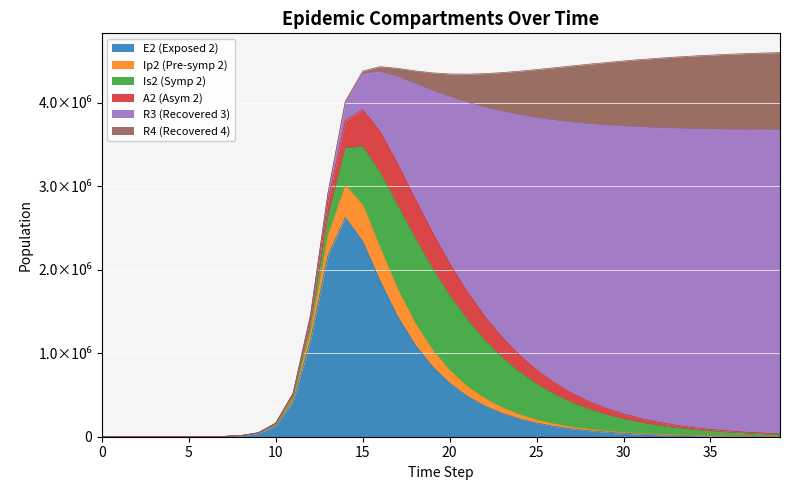

What is the difference between the maximum and minimum values in the R4 series?

925518.4